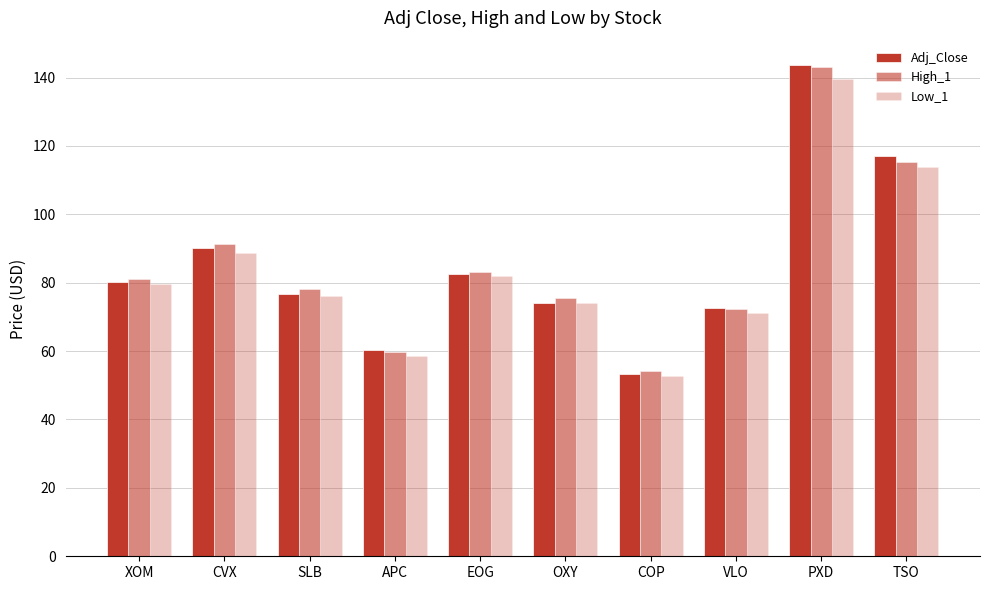

What is the lowest value of the High_1 series?

54.0